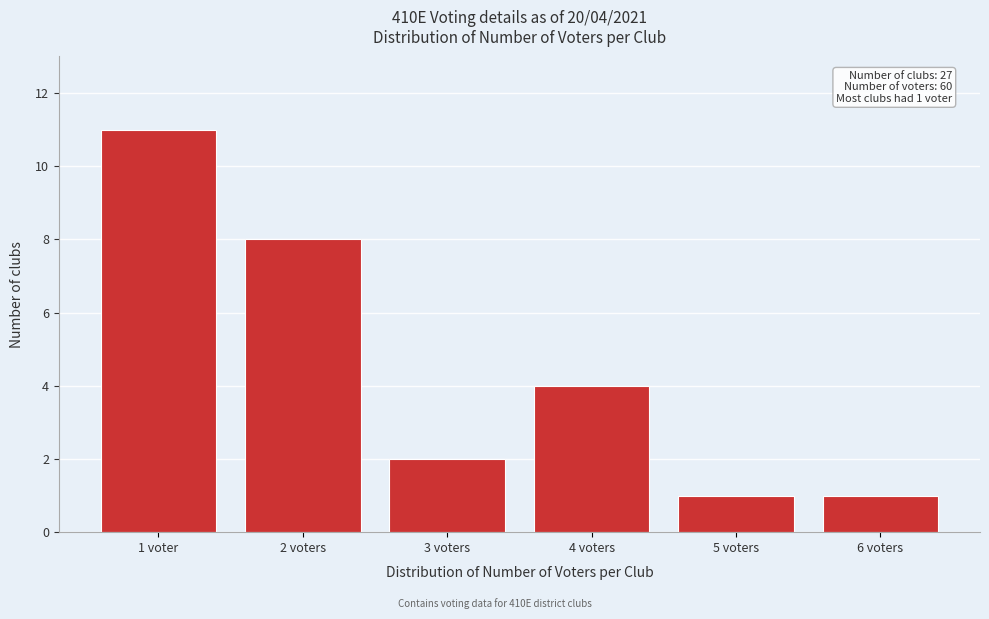

Reading left to right, list all the values displayed in this chart.

1 voter=11	2 voters=8	3 voters=2	4 voters=4	5 voters=1	6 voters=1